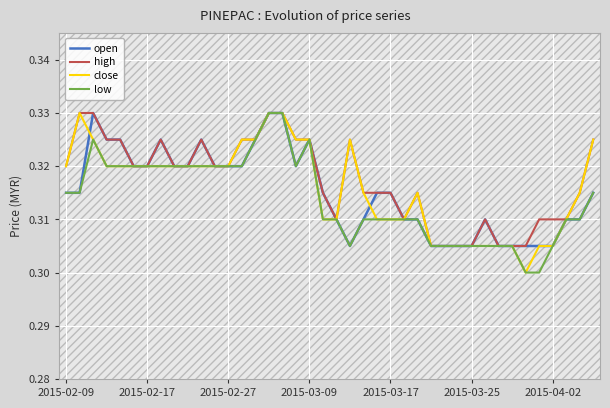

The value of close at 2015-02-09 is 0.1. True or false?

False